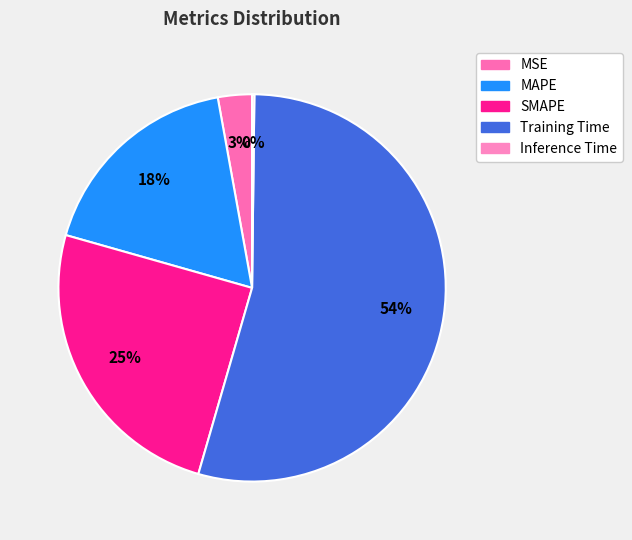

True or false: Training Time accounts for 49% of the total.

False